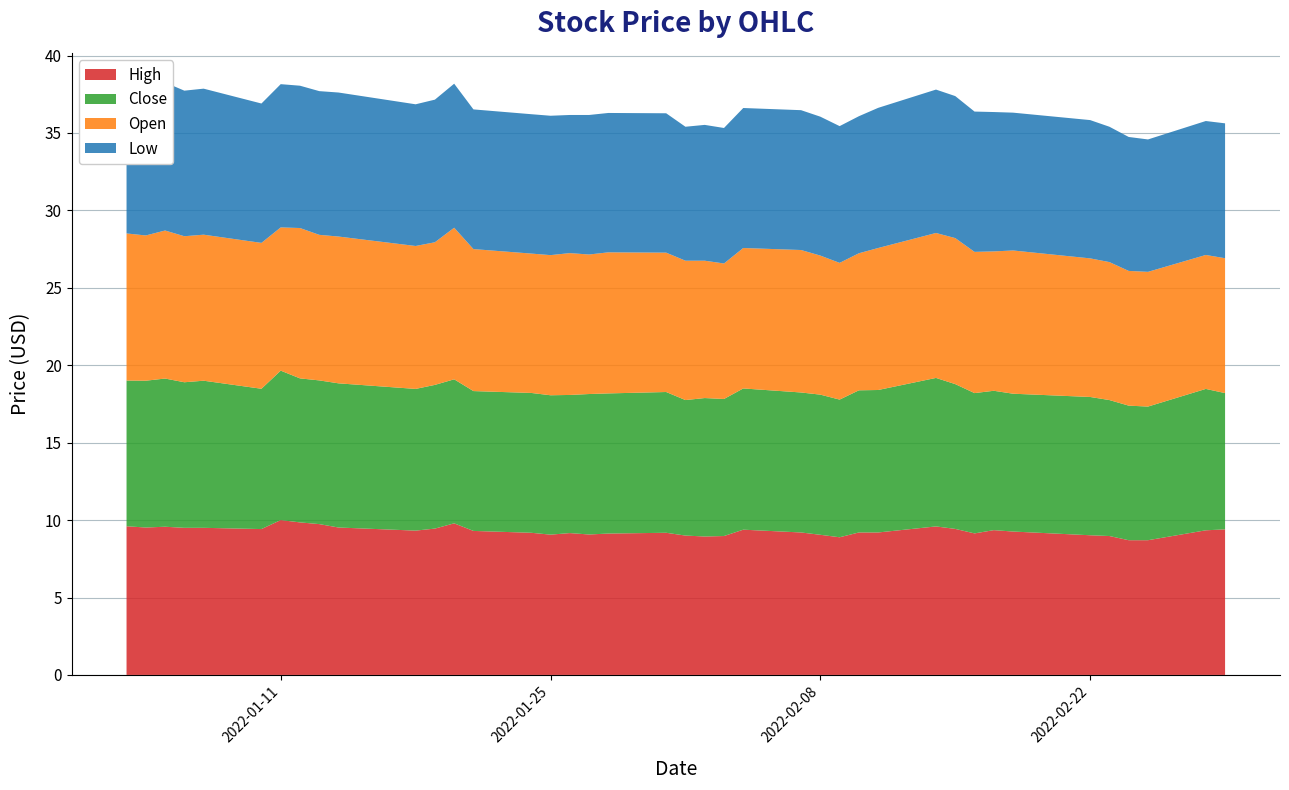

Reading left to right, what are all the values shown in this chart?

High: 9.6	9.5	9.6	9.5	9.5	9.4	10.0	9.9	9.7	9.5	9.3	9.4	9.8	9.3	9.2	9.1	9.2	9.1	9.1	9.2	9.0	8.9	9.0	9.4	9.2	9.1	8.9	9.2	9.2	9.6	9.4	9.1	9.4	9.3	9.0	9.0	8.7	8.7	9.3	9.4
Close: 9.4	9.5	9.6	9.4	9.5	9.1	9.6	9.3	9.3	9.3	9.1	9.3	9.3	9.0	9.0	9.0	8.9	9.1	9.1	9.1	8.8	8.9	8.9	9.1	9.0	9.1	8.9	9.2	9.2	9.6	9.4	9.1	9.0	8.9	8.9	8.8	8.7	8.6	9.1	8.8
Open: 9.5	9.4	9.6	9.4	9.4	9.4	9.2	9.7	9.4	9.5	9.2	9.2	9.8	9.2	9.0	9.1	9.2	9.0	9.1	9.0	9.0	8.9	8.8	9.1	9.2	9.0	8.8	8.9	9.2	9.4	9.4	9.1	9.0	9.2	8.9	8.9	8.7	8.7	8.6	8.7
Low: 9.4	9.4	9.6	9.4	9.4	9.0	9.2	9.2	9.3	9.3	9.1	9.2	9.3	9.0	9.0	9.0	8.9	9.0	9.0	9.0	8.6	8.8	8.8	9.0	9.0	9.0	8.8	8.9	9.1	9.3	9.2	9.1	9.0	8.9	8.9	8.7	8.6	8.6	8.6	8.7